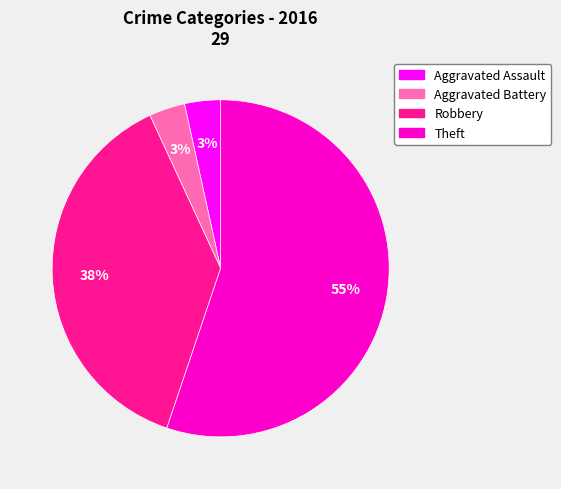

Is there a majority slice in this chart?

Yes